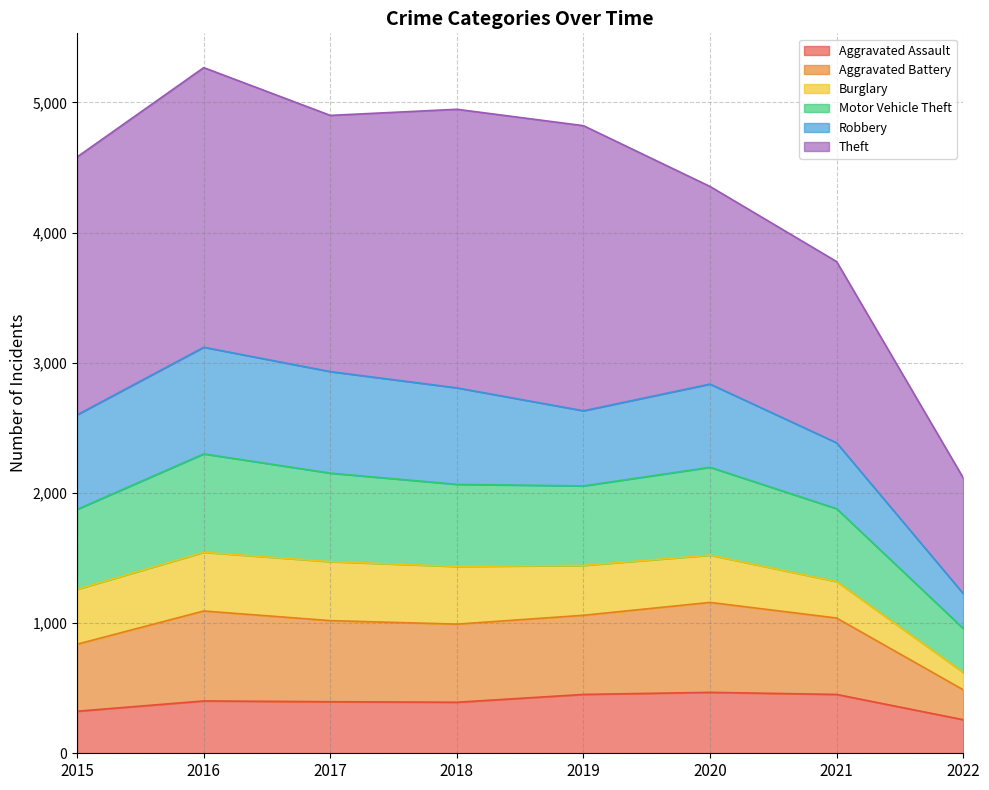

The Aggravated Battery series shows 739 at 2018. True or false?

False